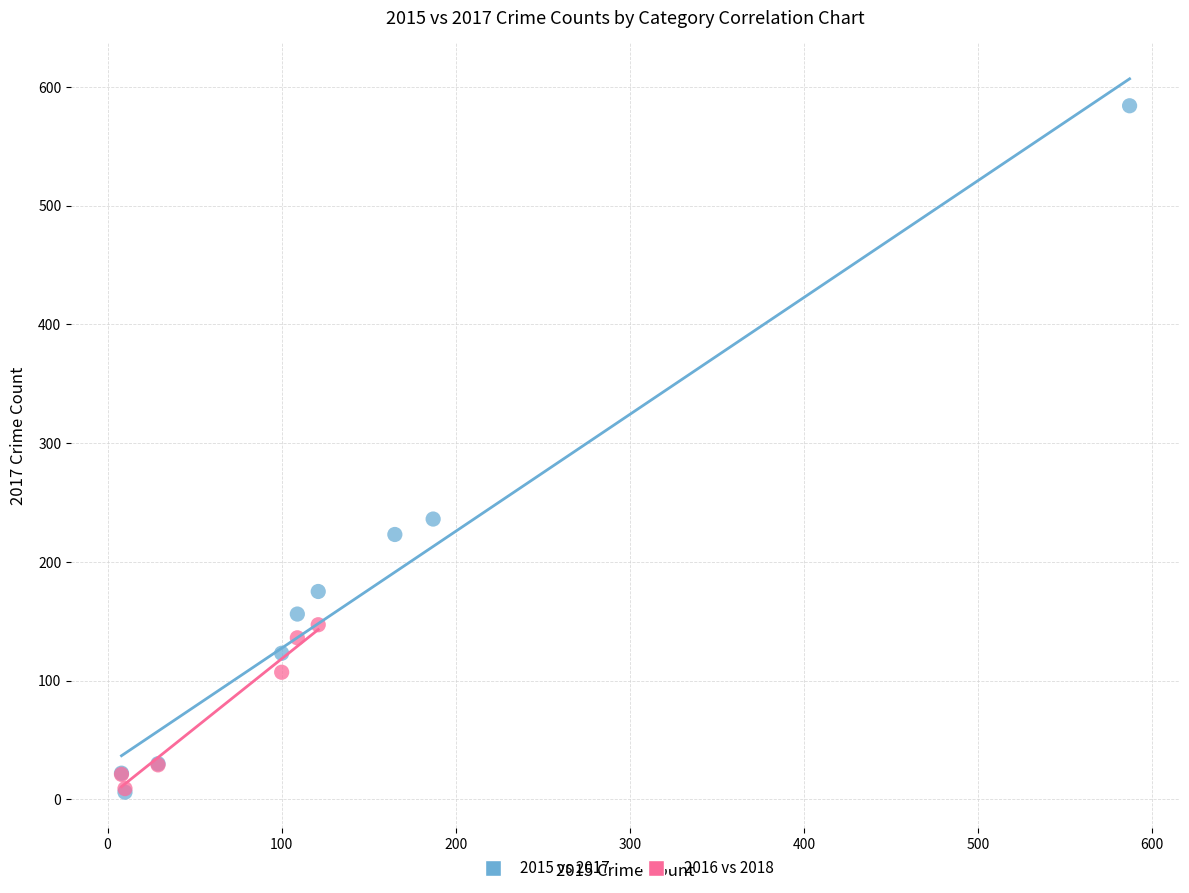

Which series contains the highest Y value?

2015 vs 2017